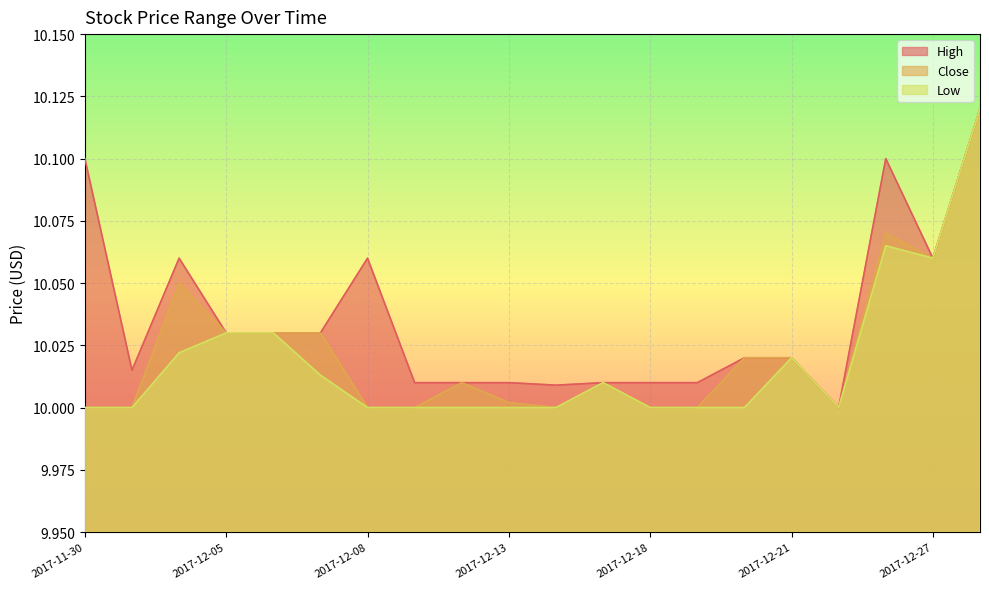

True or false: Close and Low intersect in this chart.

False